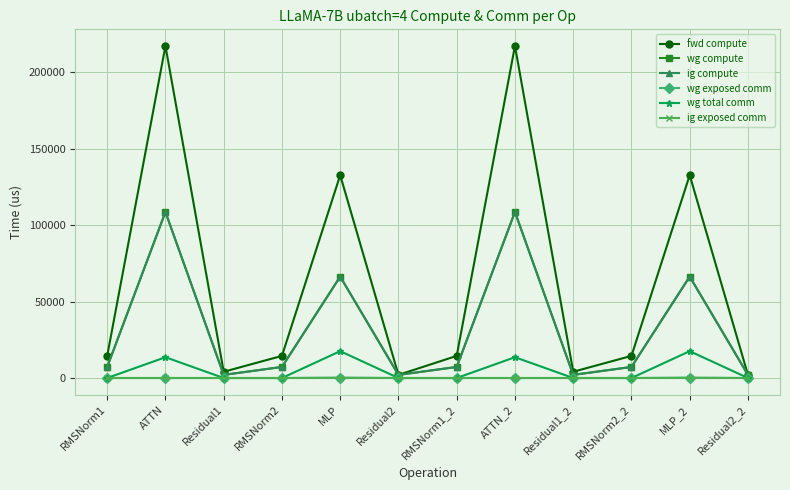

List the labels in order of ig exposed comm value, largest first.

RMSNorm1, ATTN, Residual1, RMSNorm2, MLP, Residual2, RMSNorm1_2, ATTN_2, Residual1_2, RMSNorm2_2, MLP_2, Residual2_2